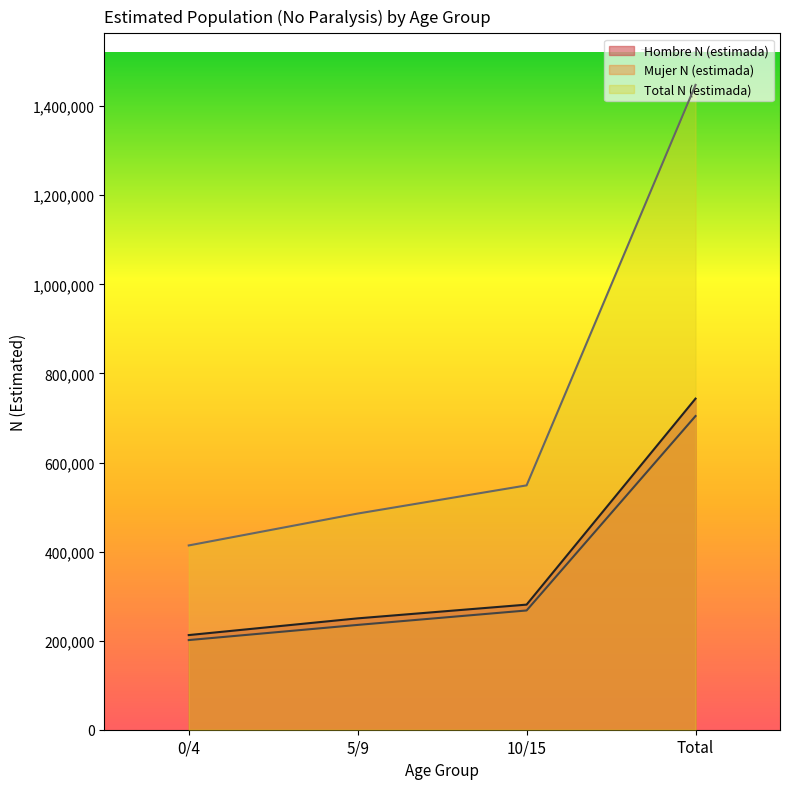

At which label does Total N (estimada) reach its minimum?

0/4